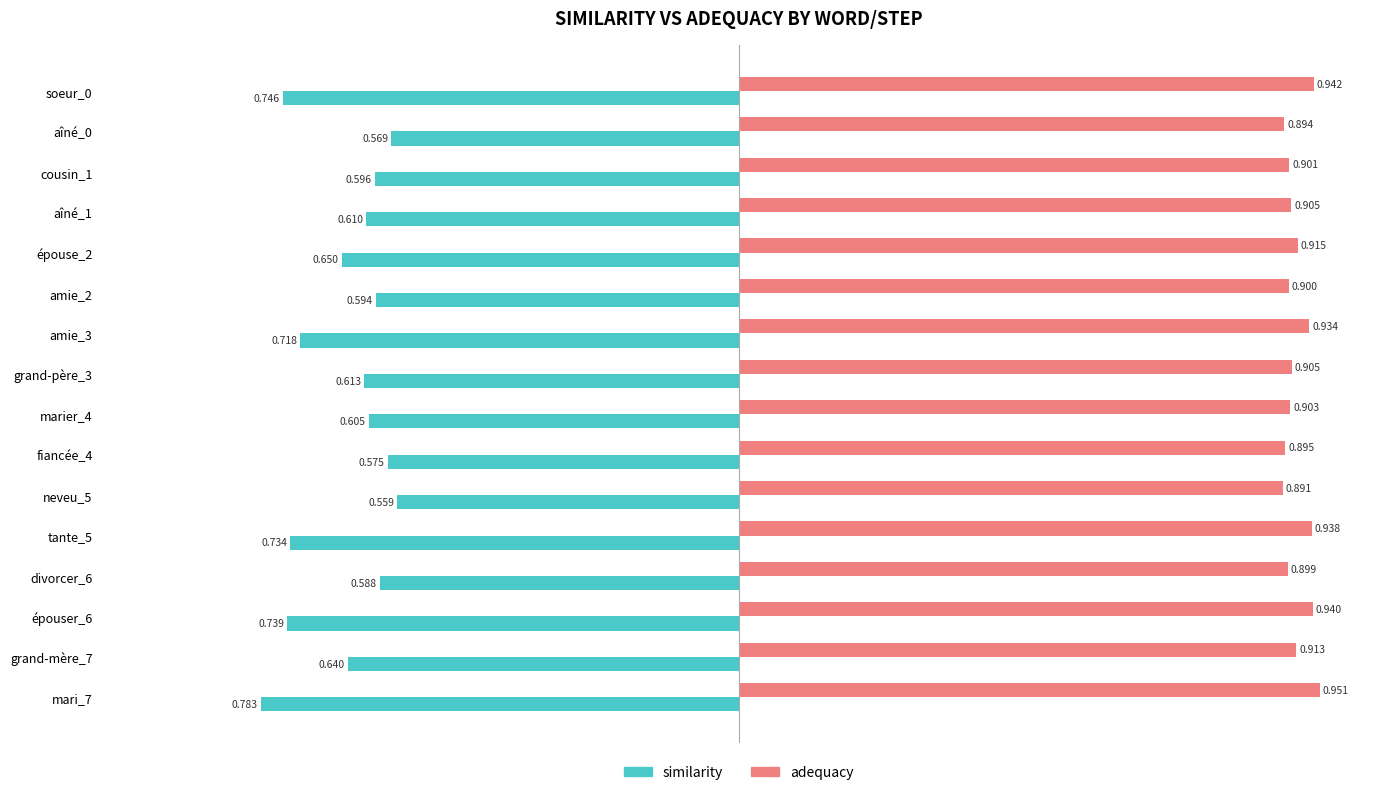

Rank the series at épouser_6 from lowest to highest value.

similarity, adequacy